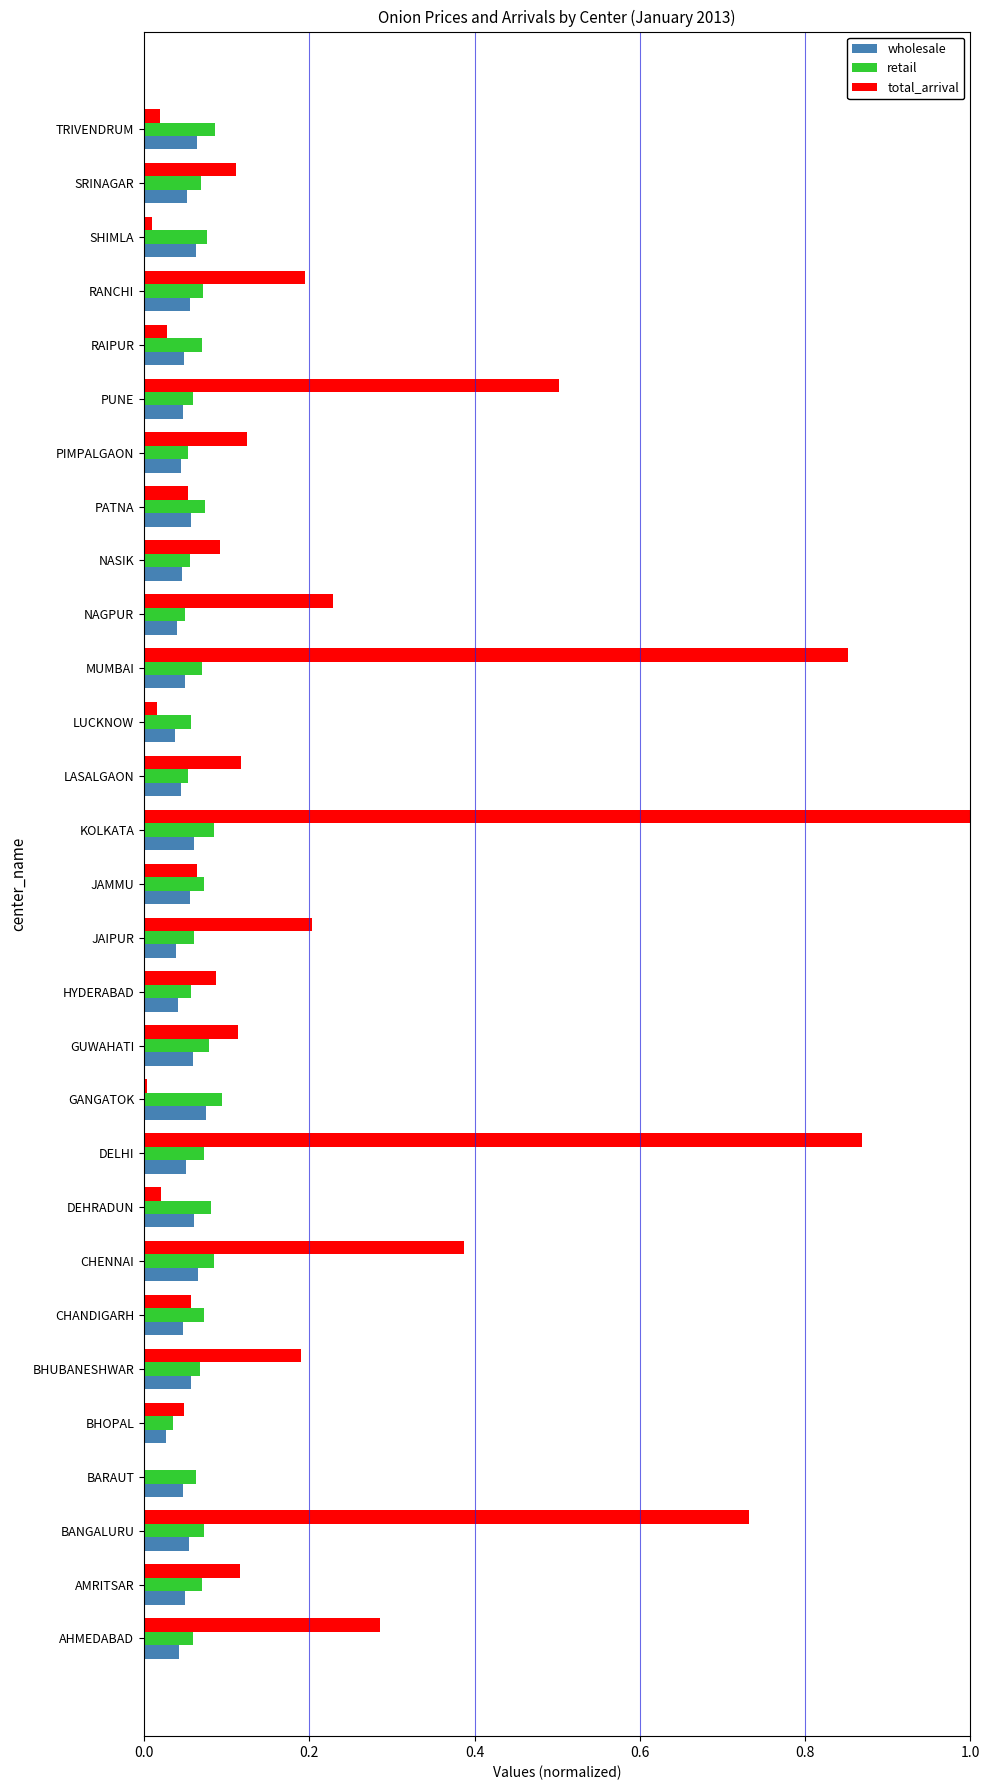

The wholesale series shows 0.1 at DELHI. True or false?

True